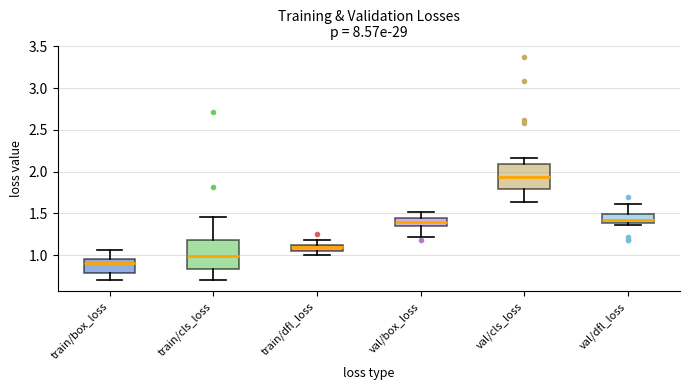

Comparing the boxes themselves (not the whiskers), which one is the tallest?

train/cls_loss